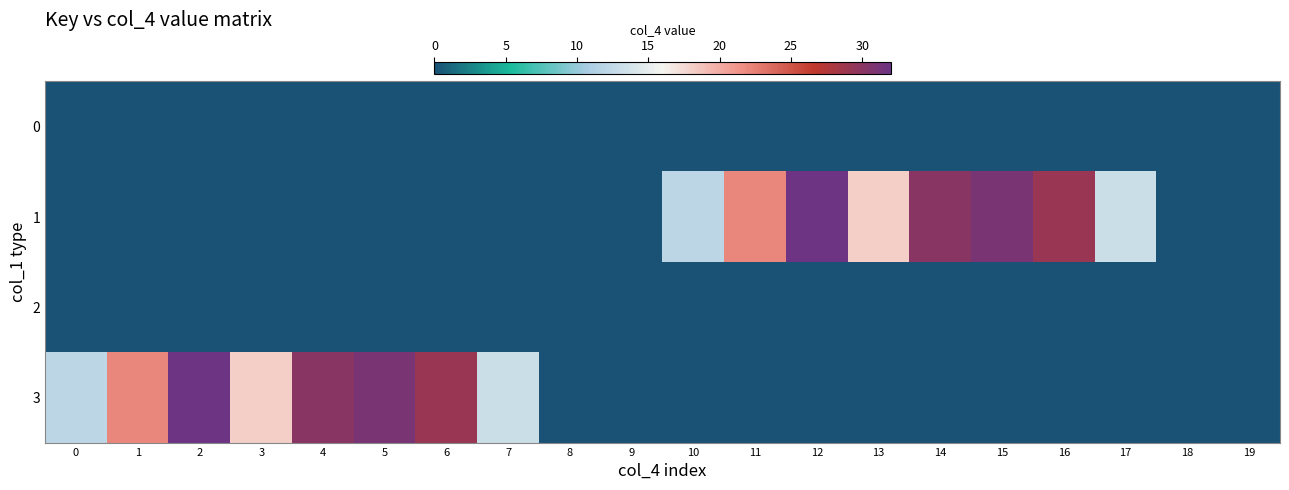

Between 5 and 7, which series saw the biggest shift?

3